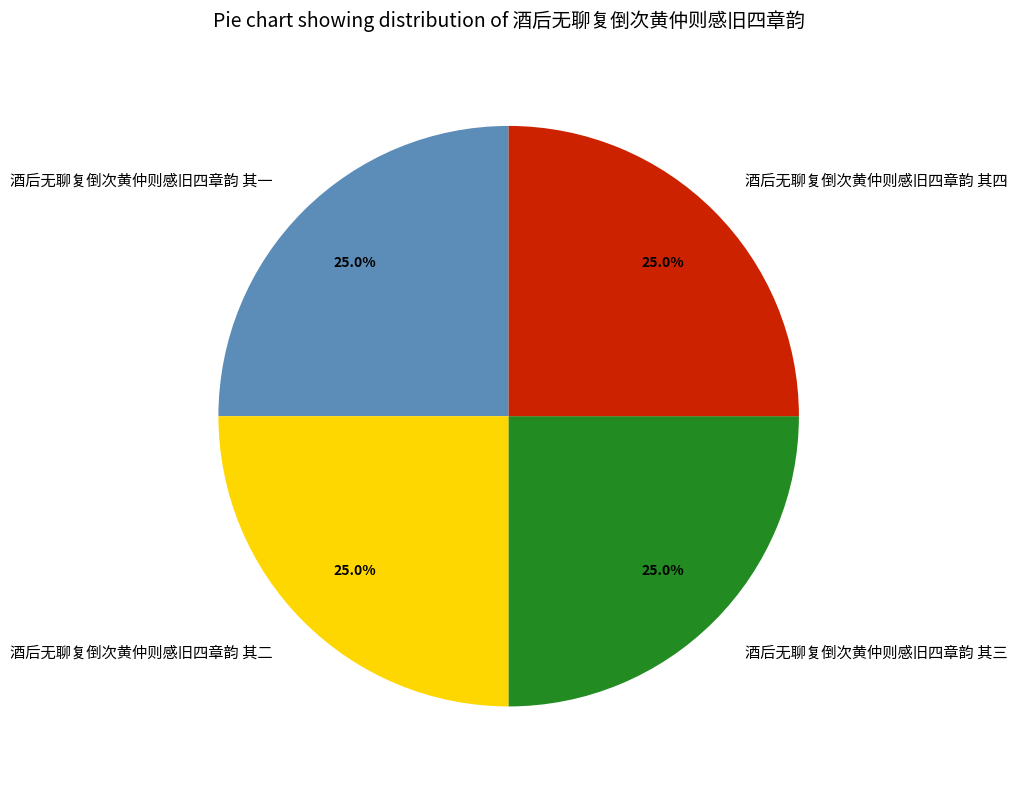

True or false: 酒后无聊复倒次黄仲则感旧四章韵 其二 accounts for 19% of the total.

False